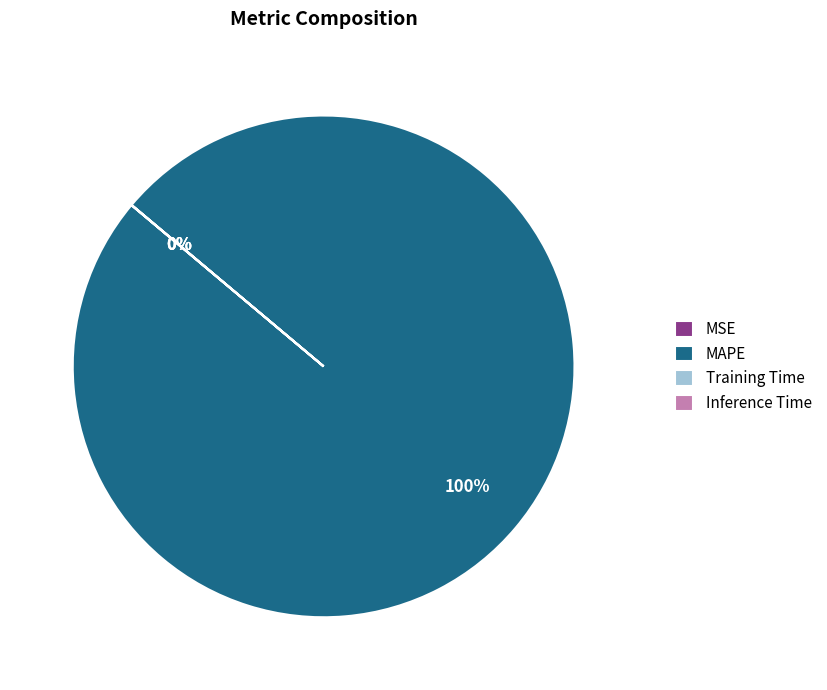

Which category has the biggest portion of the pie?

MAPE